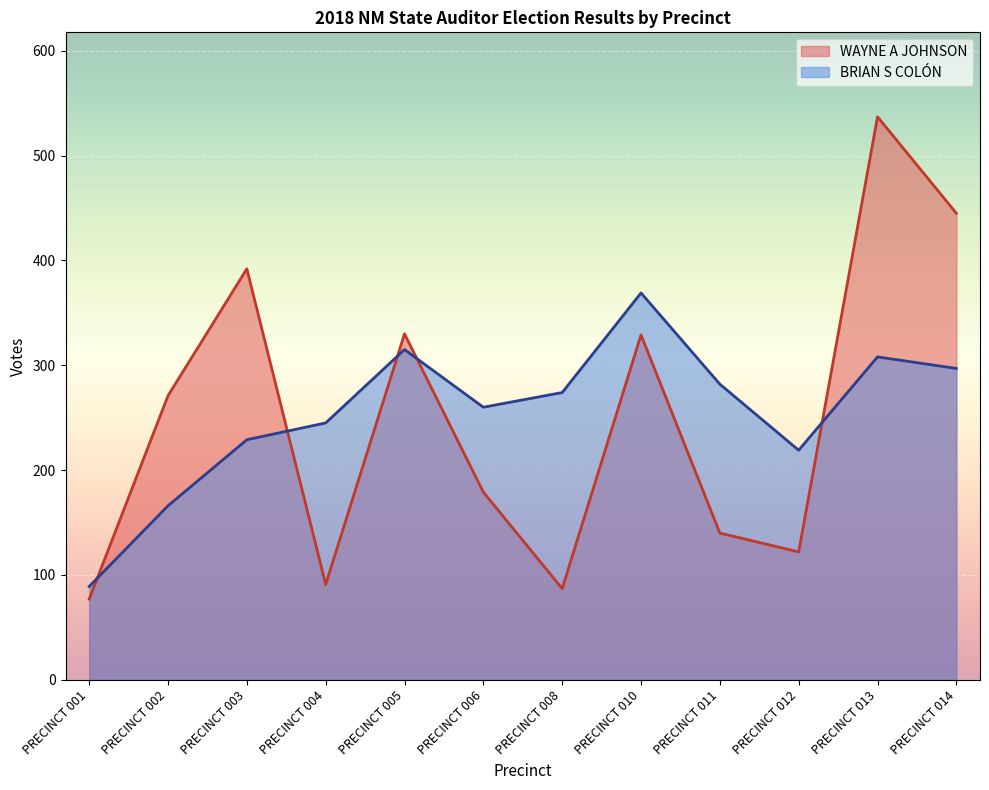

What is the sum of the BRIAN S COLÓN values at PRECINCT 003 and PRECINCT 014?

526